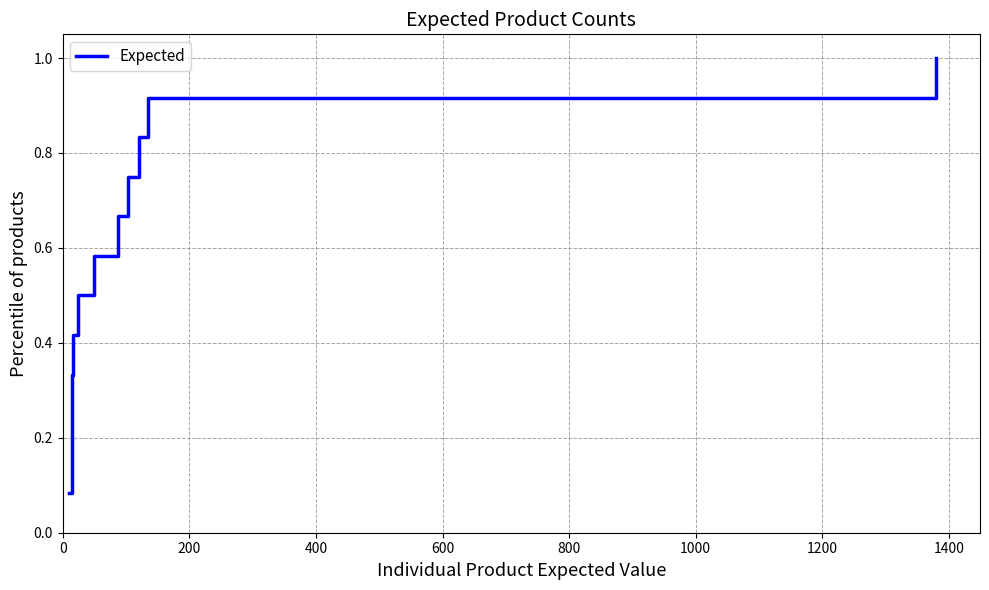

How many categories are shown in the chart?

12